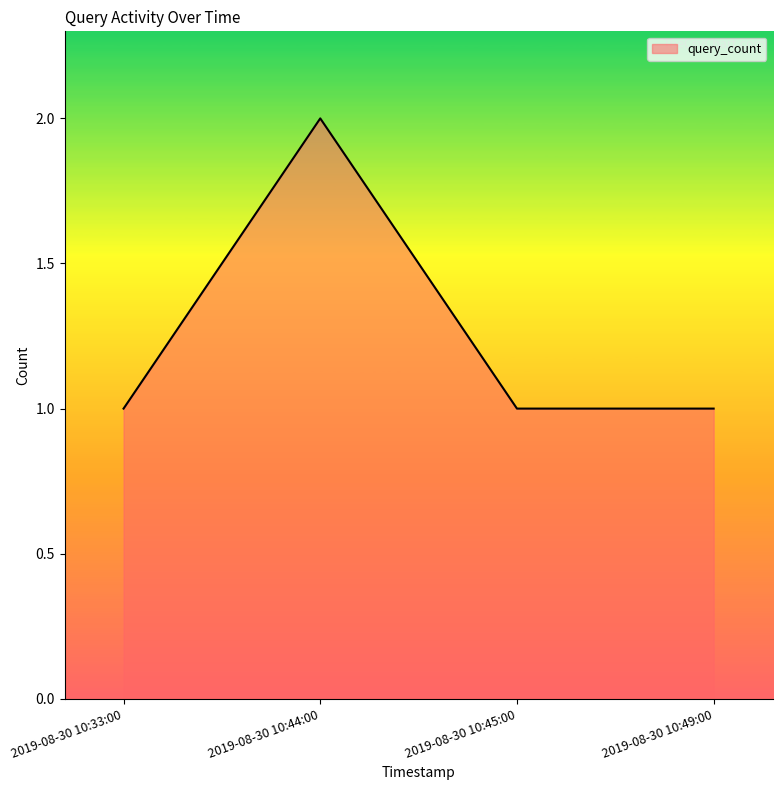

What is the approximate value at 2019-08-30 10:44:00?

2